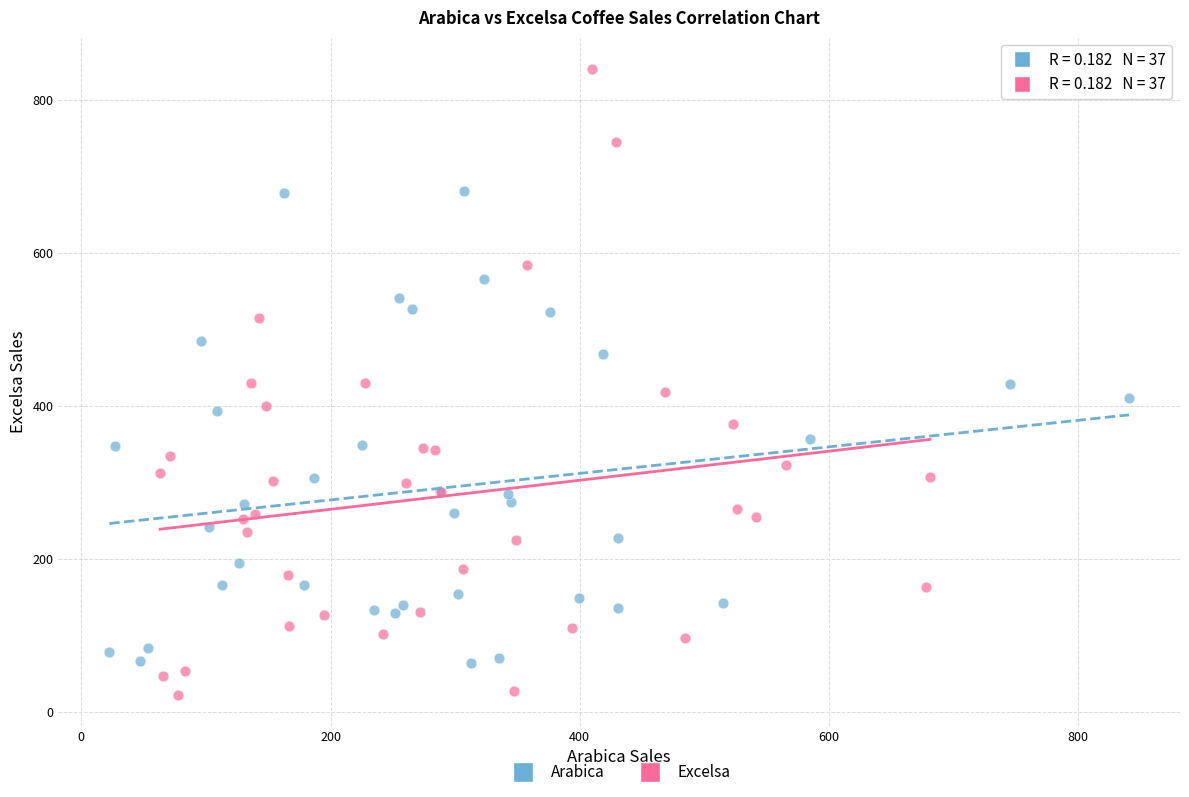

What are all the series names shown in the legend?

Arabica, Excelsa